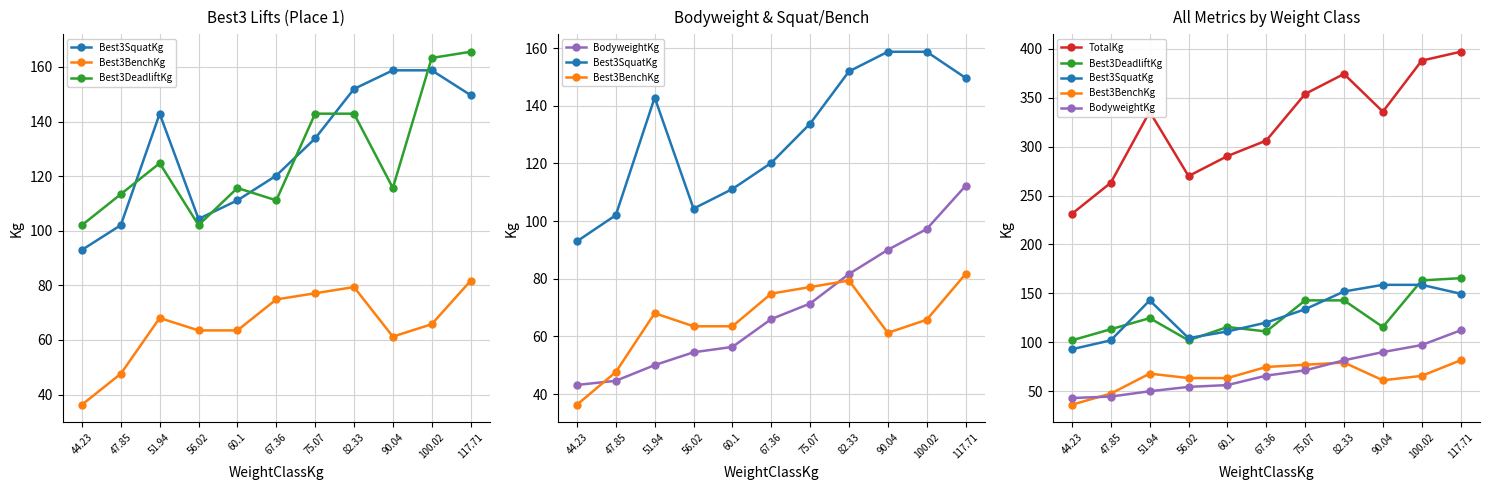

Reading left to right, extract all data points from this chart.

Best3SquatKg: 44.23=93.0	47.85=102.1	51.94=142.9	56.02=104.3	60.1=111.1	67.36=120.2	75.07=133.8	82.33=151.9	90.04=158.8	100.02=158.8	117.71=149.7
Best3BenchKg: 44.23=36.3	47.85=47.6	51.94=68.0	56.02=63.5	60.1=63.5	67.36=74.8	75.07=77.1	82.33=79.4	90.04=61.2	100.02=65.8	117.71=81.7
Best3DeadliftKg: 44.23=102.1	47.85=113.4	51.94=124.7	56.02=102.1	60.1=115.7	67.36=111.1	75.07=142.9	82.33=142.9	90.04=115.7	100.02=163.3	117.71=165.6
BodyweightKg: 44.23=43.1	47.85=44.6	51.94=50.0	56.02=54.5	60.1=56.3	67.36=66.0	75.07=71.4	82.33=81.7	90.04=90.0	100.02=97.2	117.71=112.2
TotalKg: 44.23=231.3	47.85=263.1	51.94=335.7	56.02=269.9	60.1=290.3	67.36=306.2	75.07=353.8	82.33=374.2	90.04=335.7	100.02=387.8	117.71=396.9